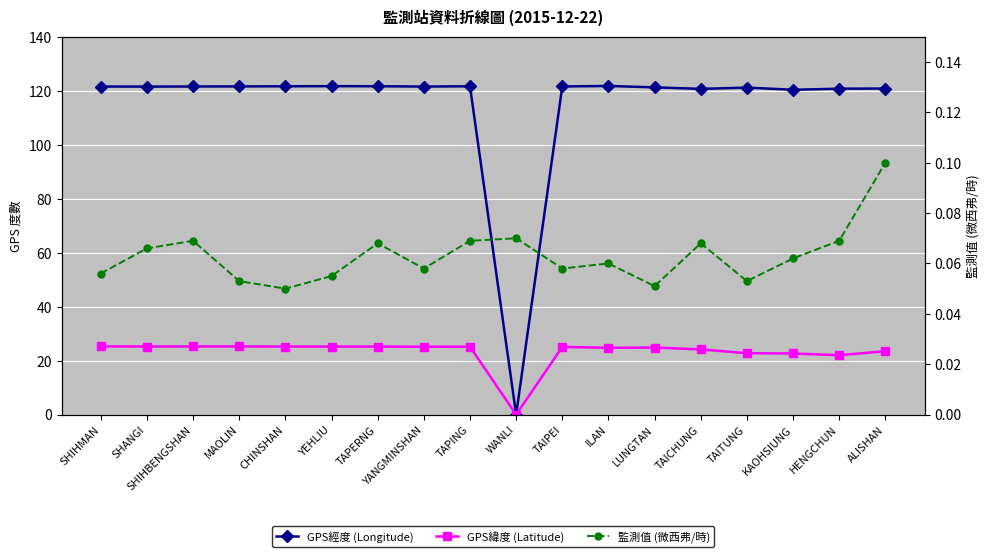

Reading right to left, transcribe all the data shown in this chart.

GPS經度 (Longitude): 120.8	120.8	120.3	121.2	120.7	121.2	121.8	121.6	0.0	121.6	121.5	121.7	121.7	121.6	121.6	121.6	121.5	121.6
GPS緯度 (Latitude): 23.5	22.0	22.6	22.8	24.1	24.8	24.8	25.1	0.0	25.2	25.2	25.2	25.2	25.2	25.3	25.3	25.2	25.3
監測值 (微西弗/時): 0.1	0.1	0.1	0.1	0.1	0.1	0.1	0.1	0.1	0.1	0.1	0.1	0.1	0.1	0.1	0.1	0.1	0.1